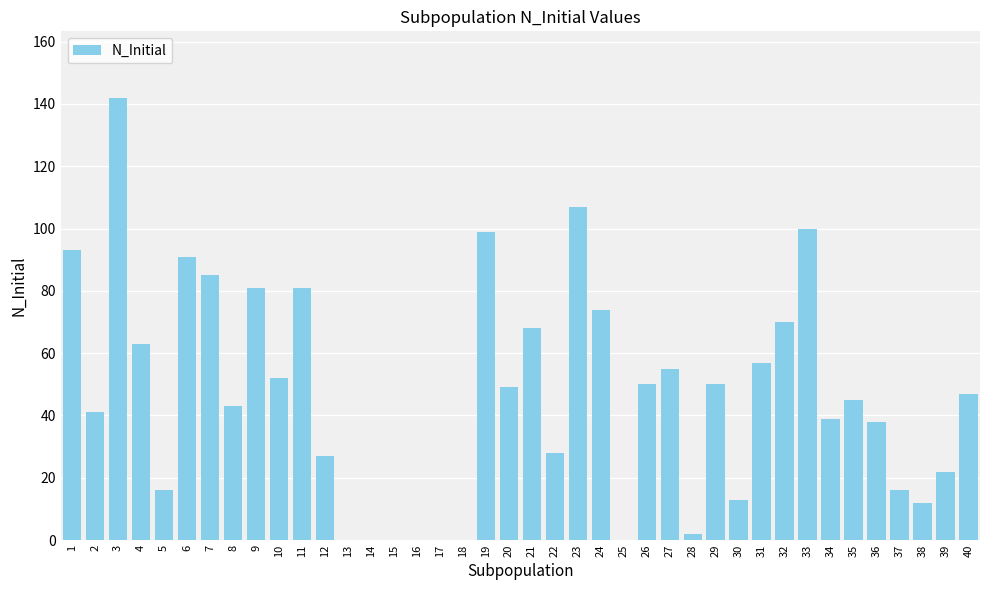

The value at 18 is -43. True or false?

False